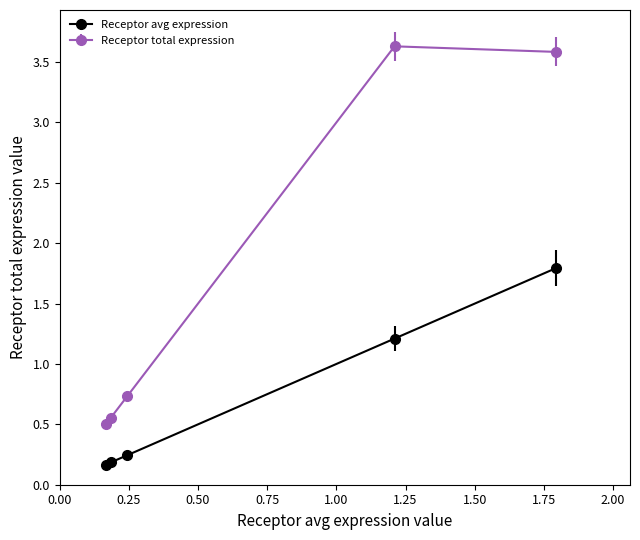

Is this an area chart (filled region under the line)?

No